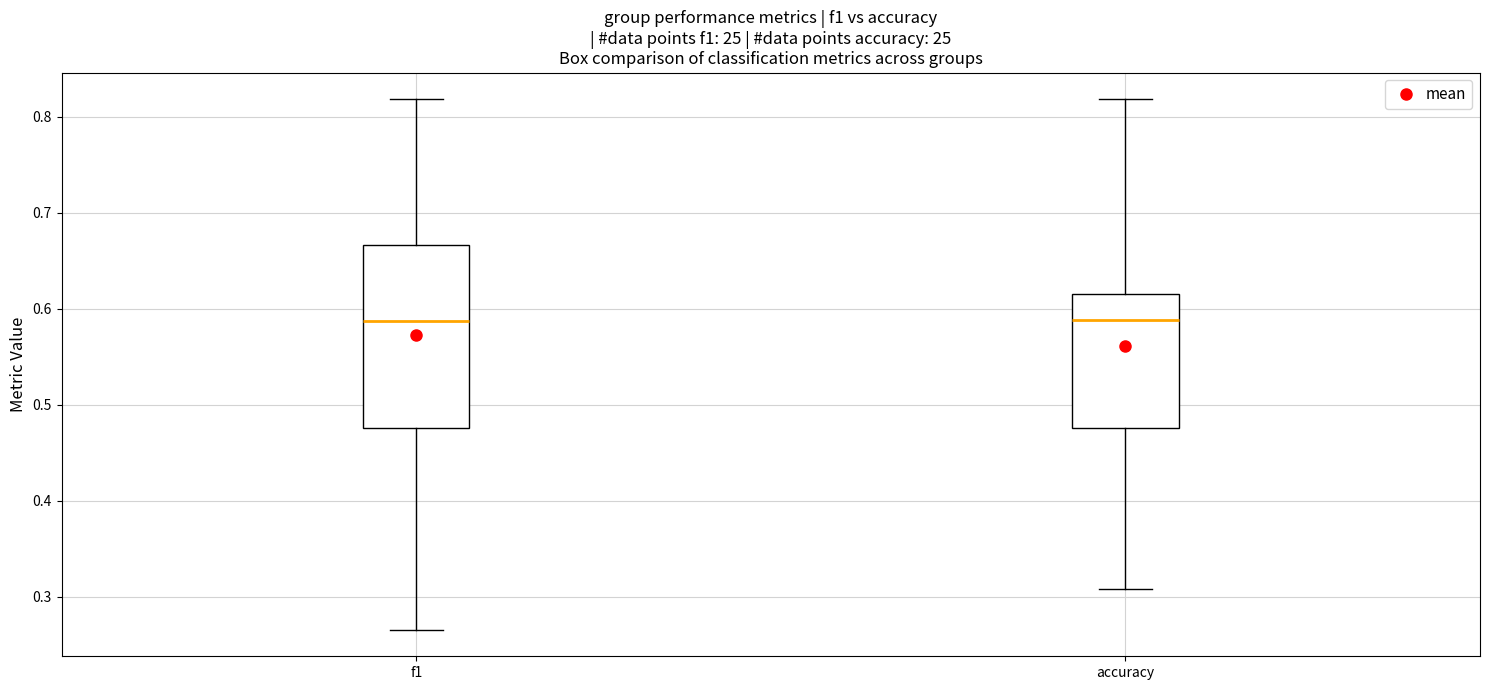

Reading left to right, transcribe this box plot: for each box, give where its median line is, the range the box spans, and where its two whiskers end, as read against the y-axis. The values are not printed on the chart, so give them approximately, as read against the axis.

f1: median 0.59, box 0.48 to 0.67, whiskers 0.27 to 0.82
accuracy: median 0.59, box 0.48 to 0.62, whiskers 0.31 to 0.82